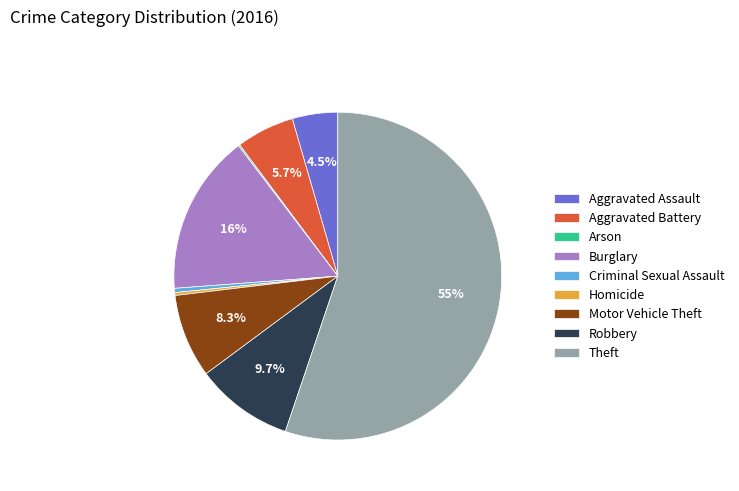

Which slice is the largest?

Theft